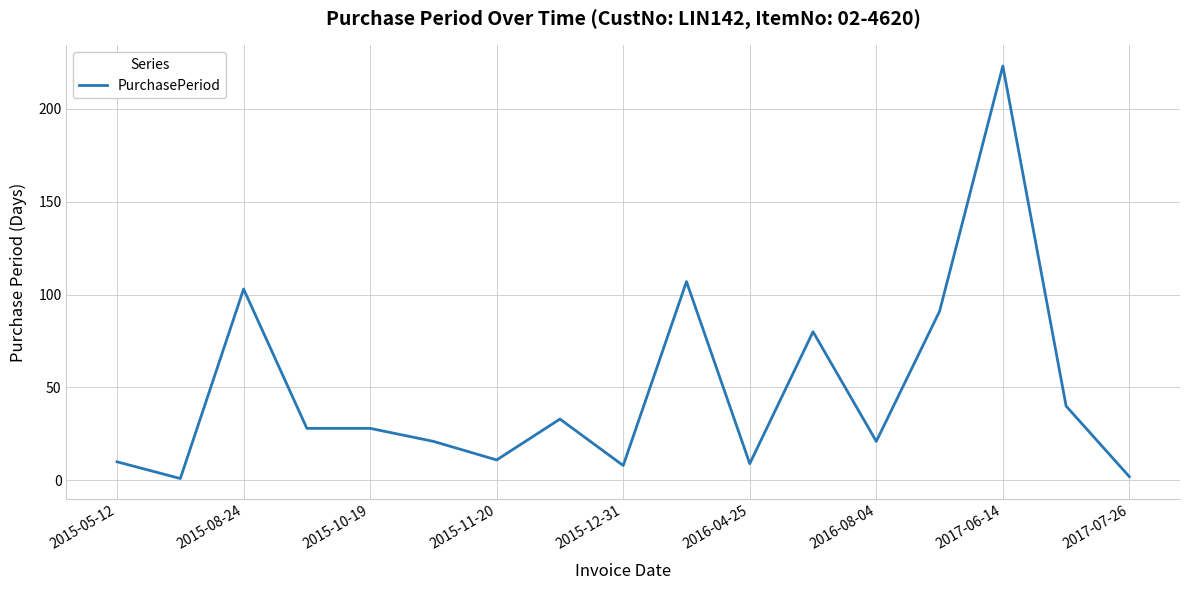

What is the difference between the second highest and second lowest values?

105